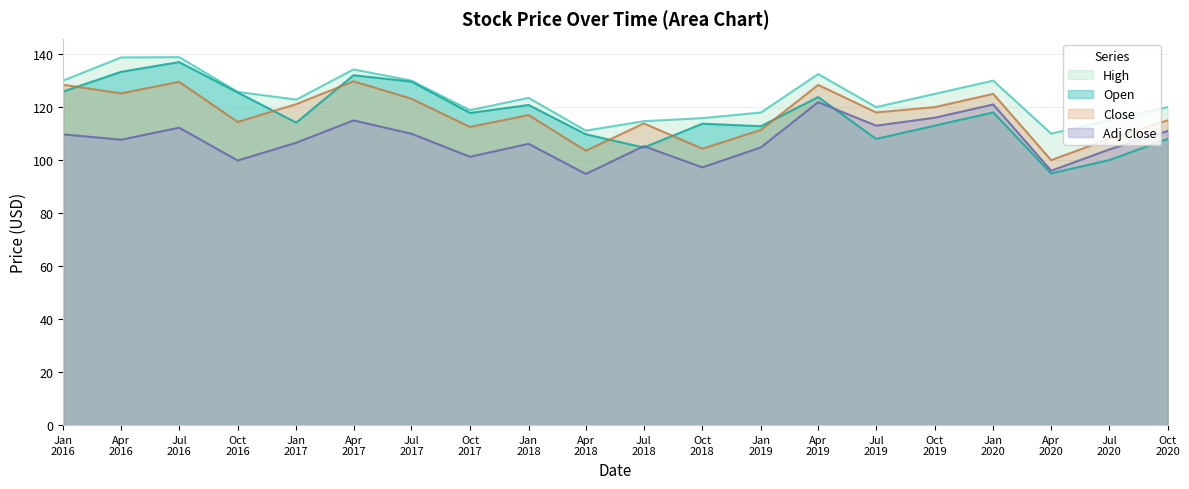

Which series has the largest range (max minus min)?

Open